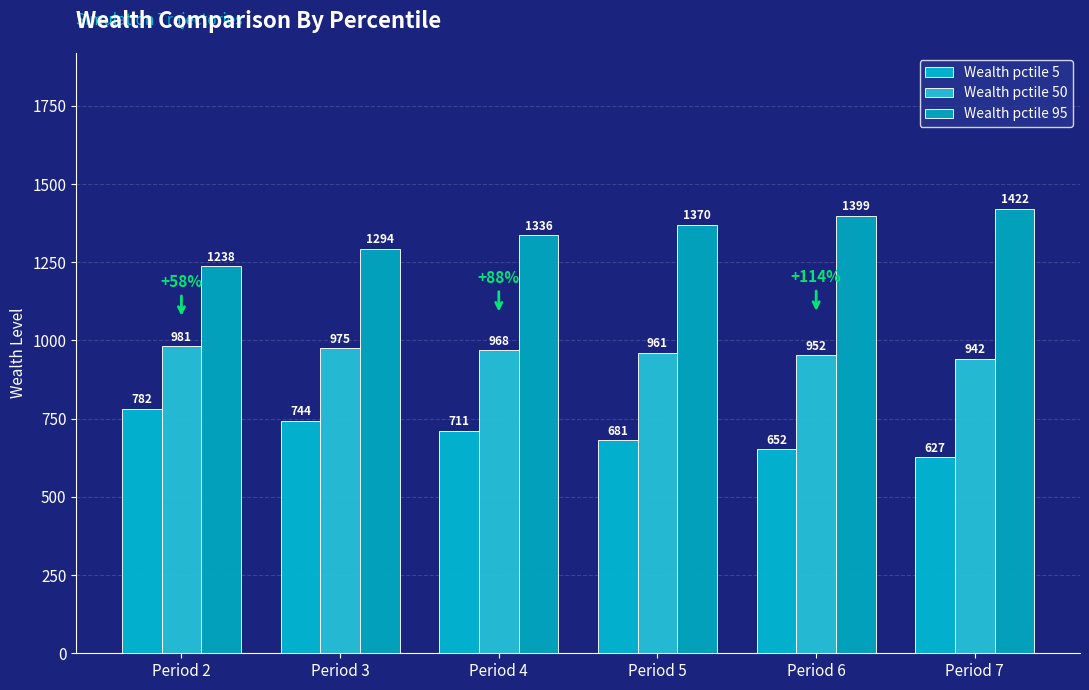

Between Period 5 and Period 7, which series saw the biggest shift?

Wealth pctile 5